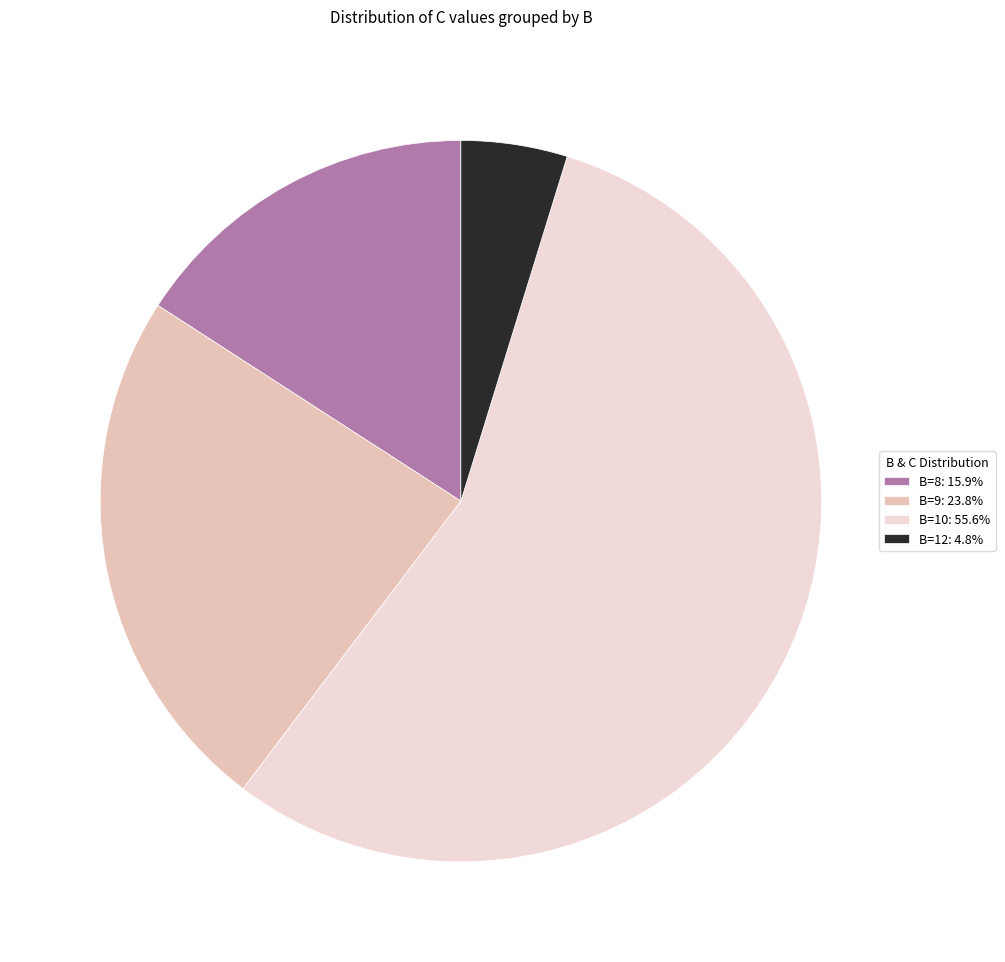

Combined, do B=8: 15.9% and B=10: 55.6% account for over 50%?

Yes